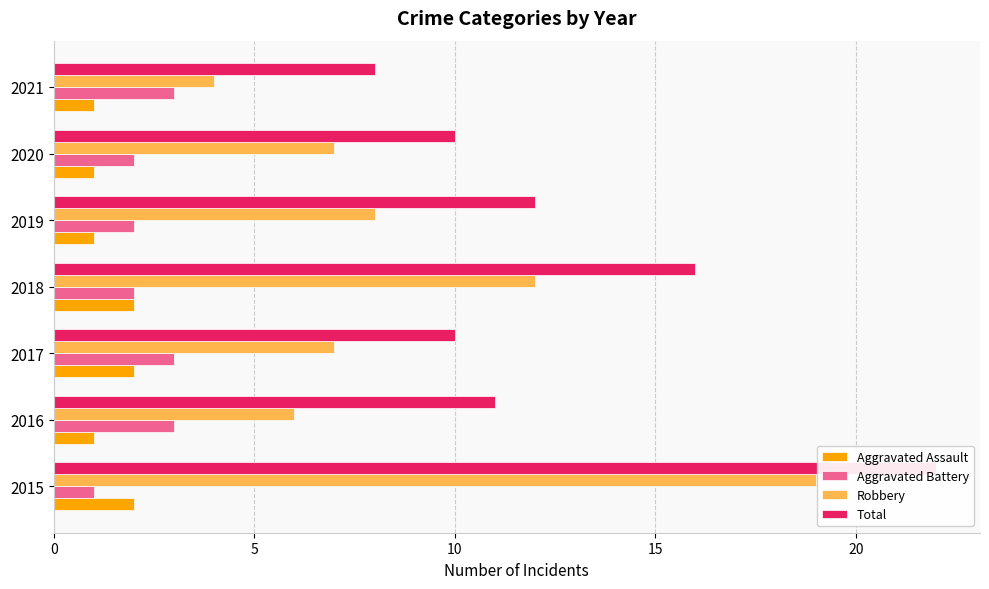

What is the highest value of the Aggravated Battery series?

3